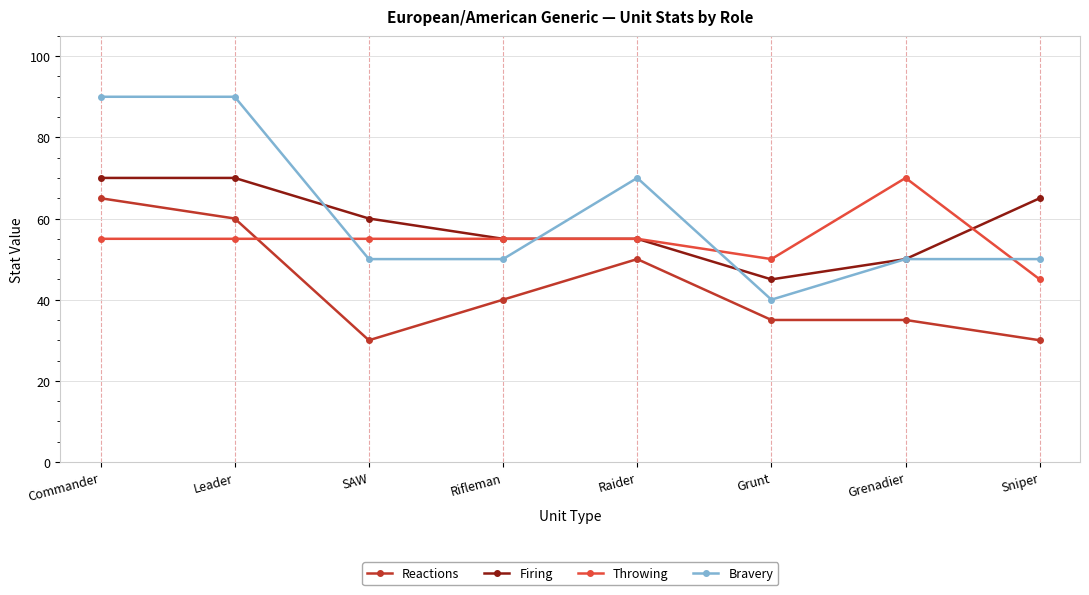

What is the sum of all Reactions values?

345